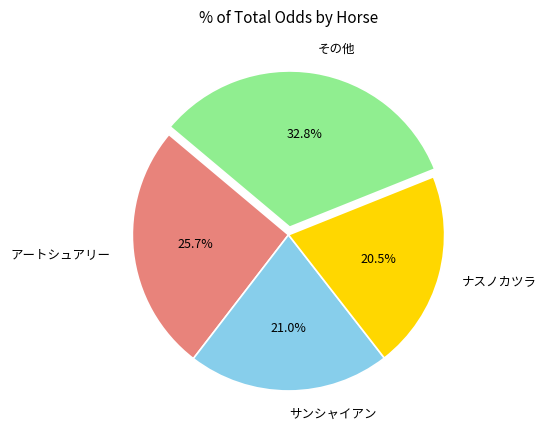

What is the largest slice in the pie chart?

その他